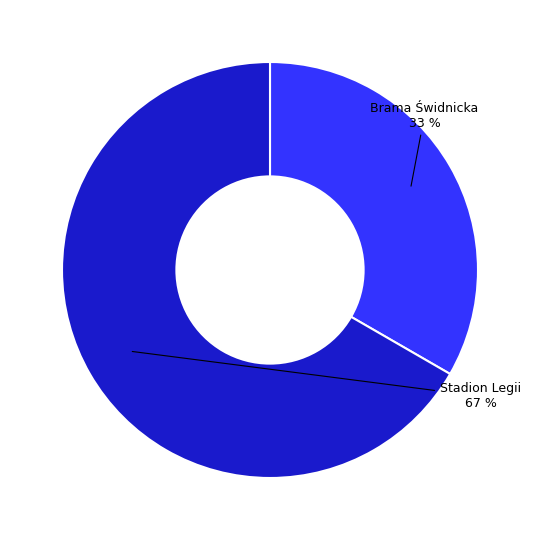

How many segments does this pie chart have?

2